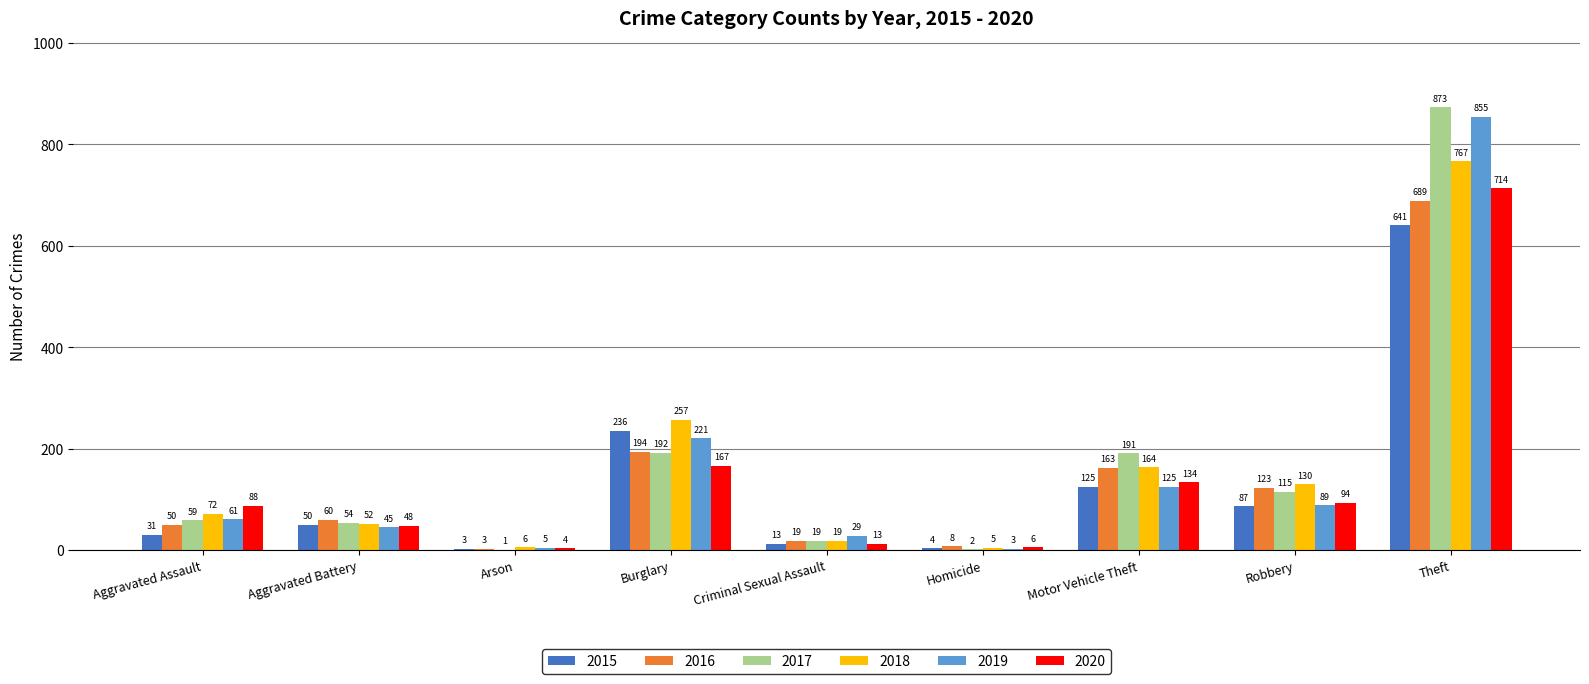

How many distinct data groups are displayed?

6